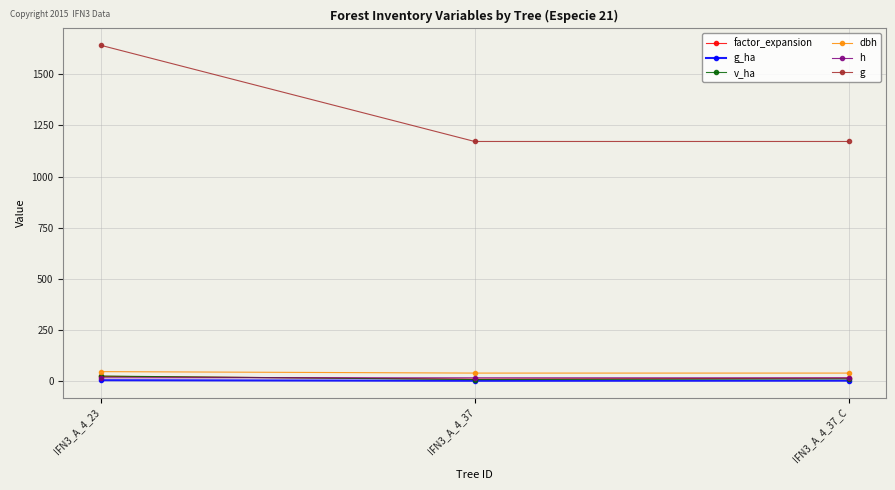

Does the chart display data point markers on the line(s)?

Yes